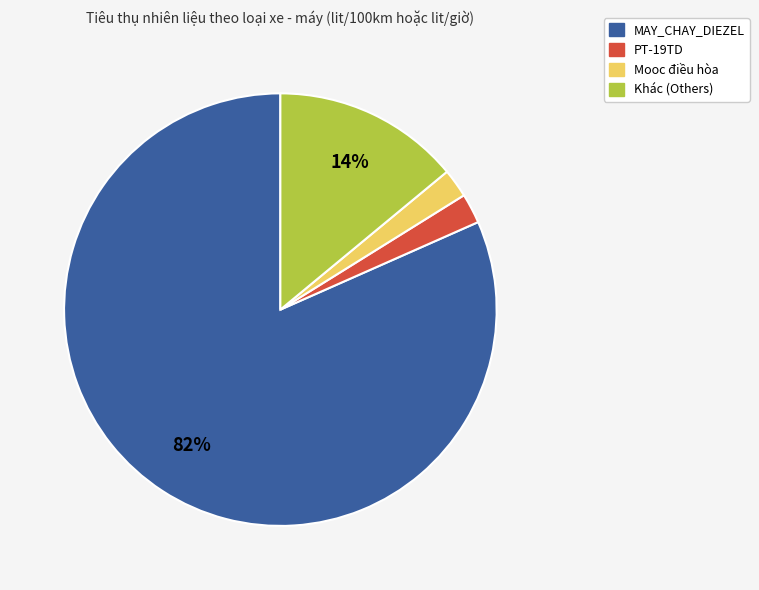

Does PT-19TD represent more than half of the total?

No